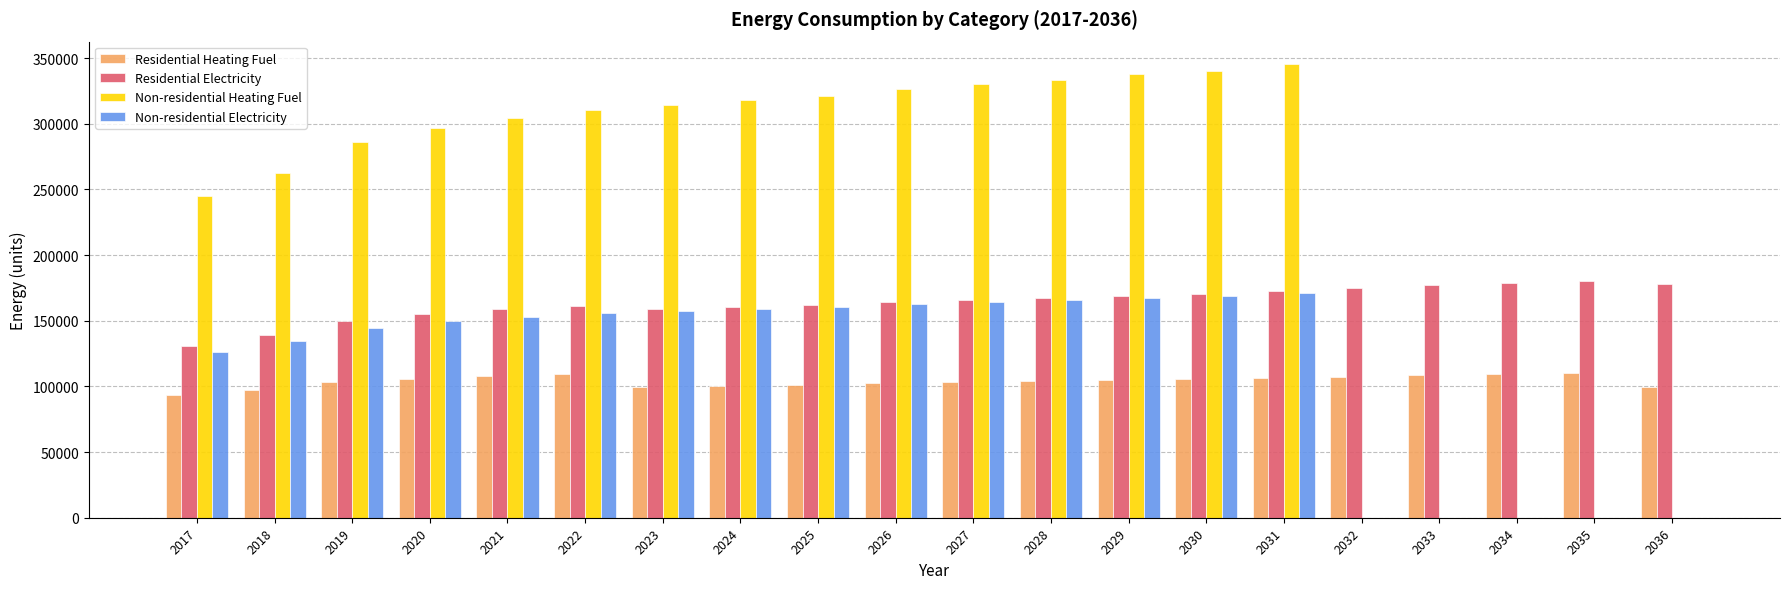

Is it true that Residential Electricity equals 172644.1 at 2031?

True